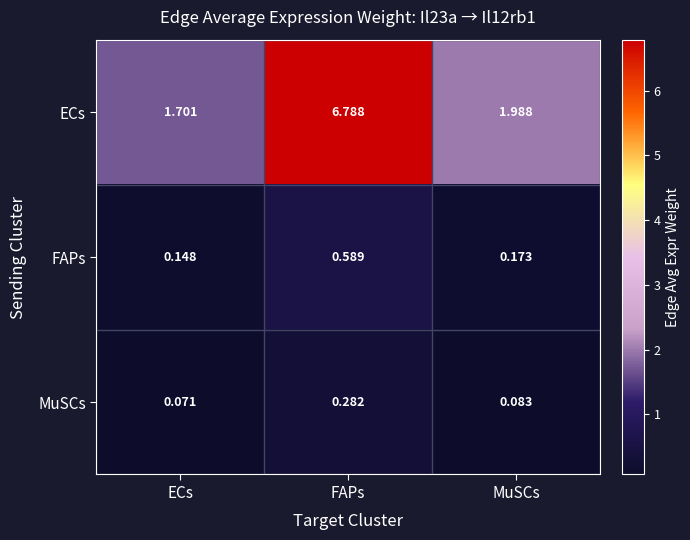

Which series has the largest total across all categories?

ECs